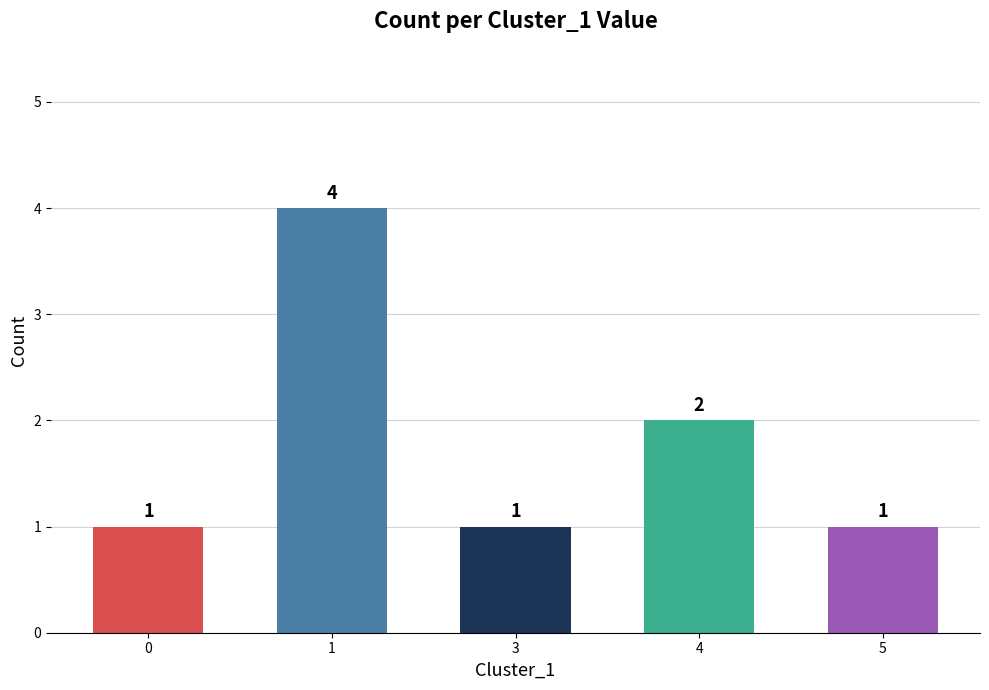

Reading right to left, what are all the values shown in this chart?

1	2	1	4	1